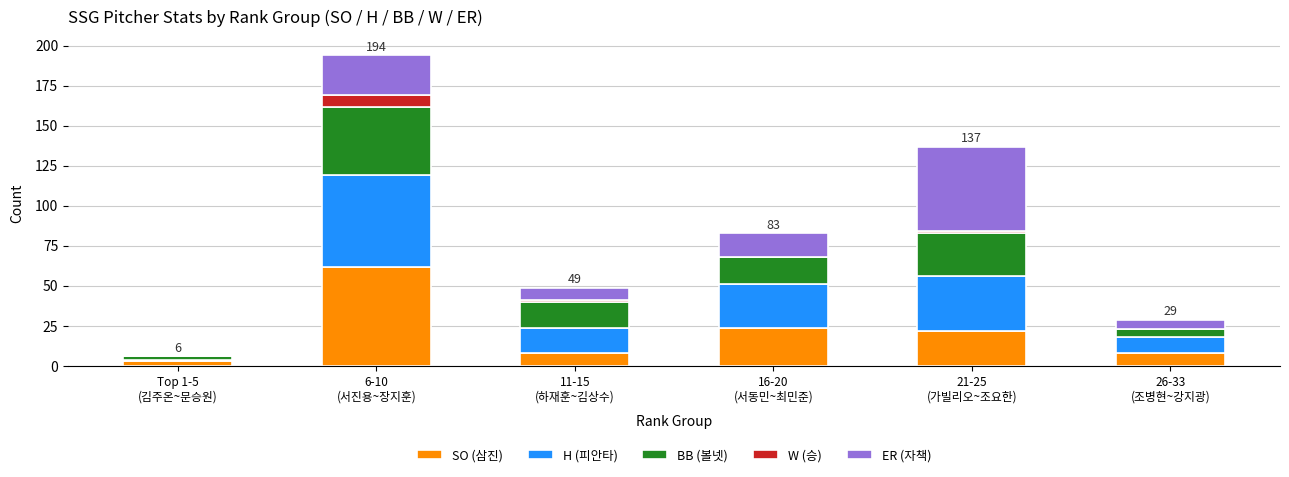

Does the chart contain stacked bars?

Yes